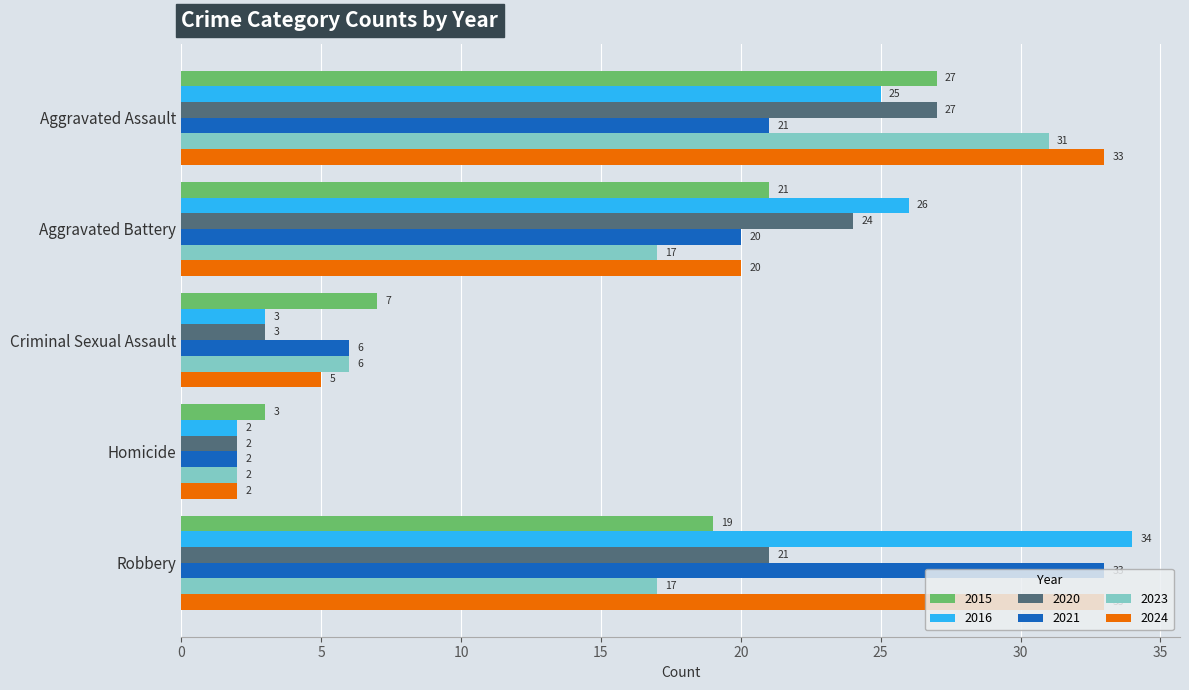

Where is 2024 nearest to the value 17?

Aggravated Battery